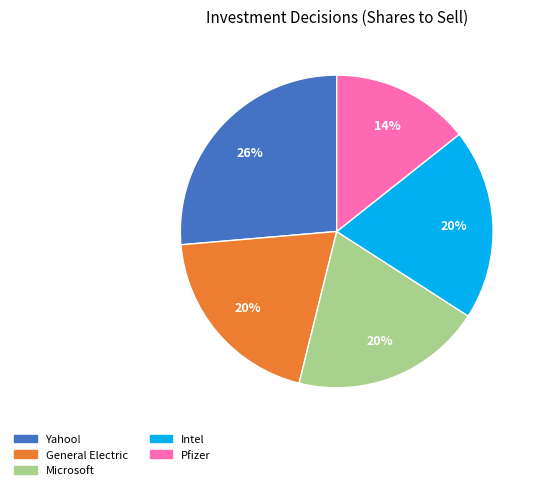

To the nearest percent, what is the difference between the largest and smallest slice percentages?

12%